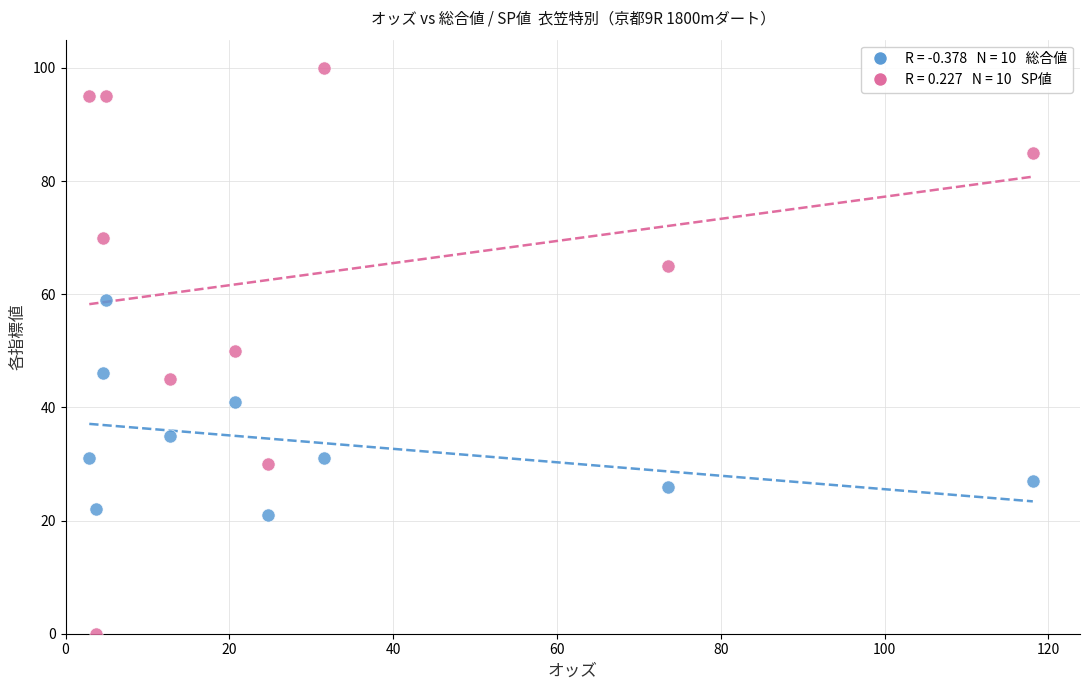

Across all data points, what is the range of Y values (max minus min)?

100